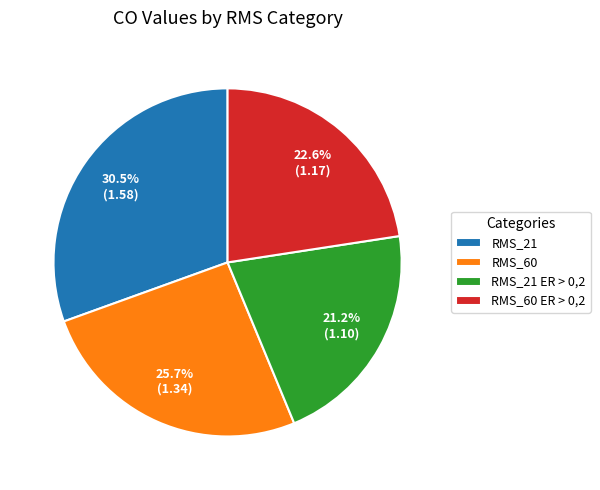

To the nearest percent, what portion does RMS_60 ER > 0,2 represent?

23%